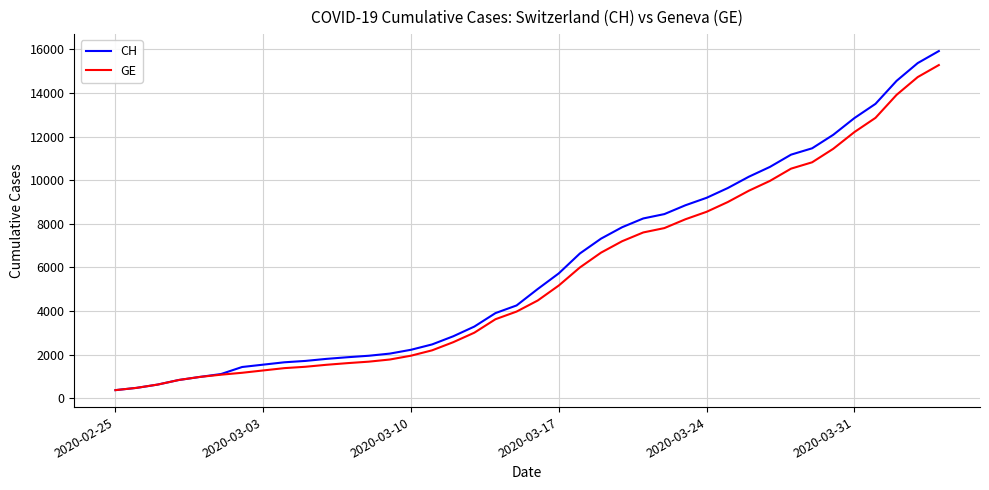

What is the minimum value shown in the chart?

375